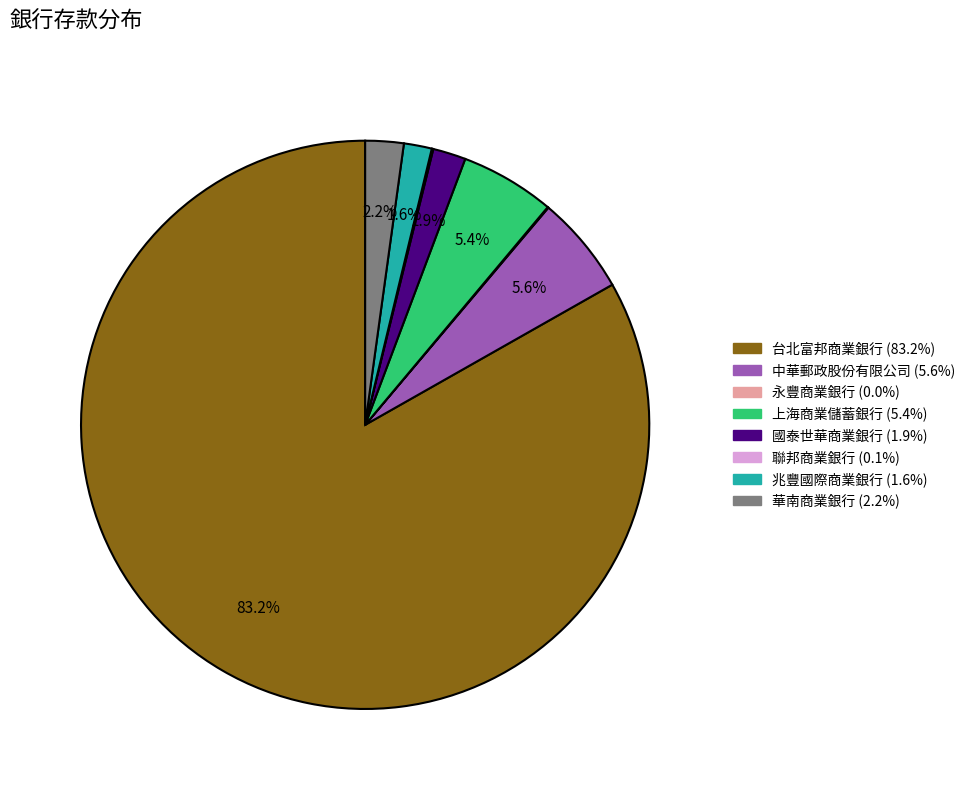

To the nearest percent, what is the average slice percentage?

12%